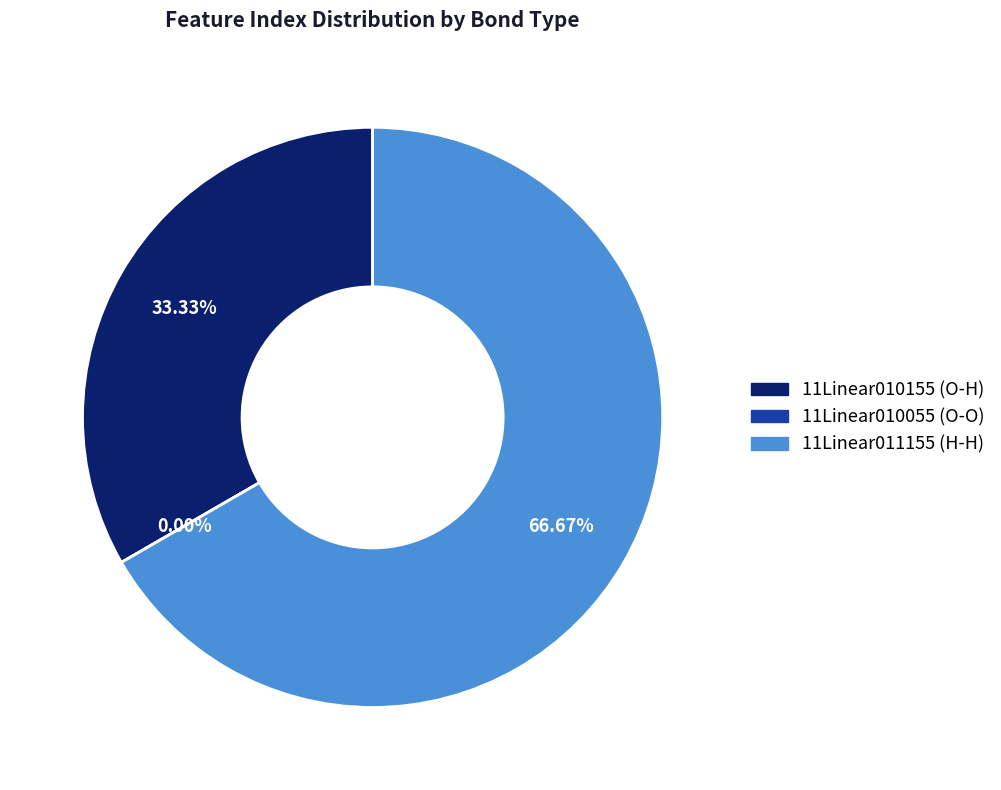

Between 11Linear010055 (O-O) and 11Linear011155 (H-H), which is larger?

11Linear011155 (H-H)